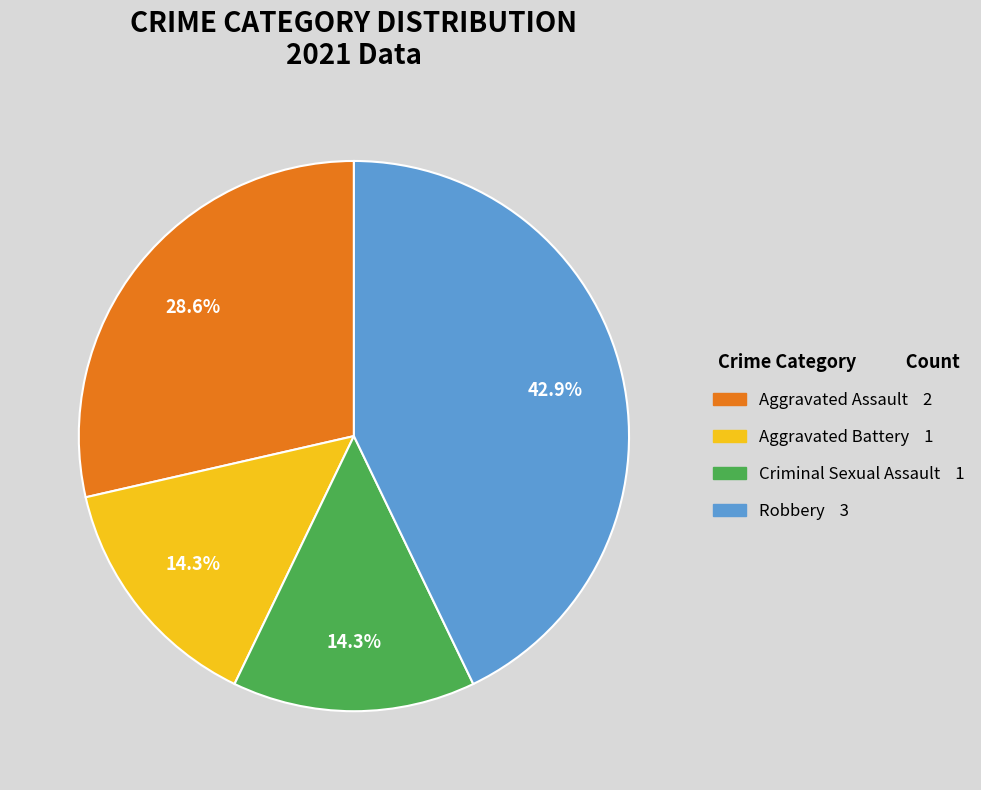

To the nearest percent, what is the difference between the Aggravated Battery and Robbery slice percentages?

29%